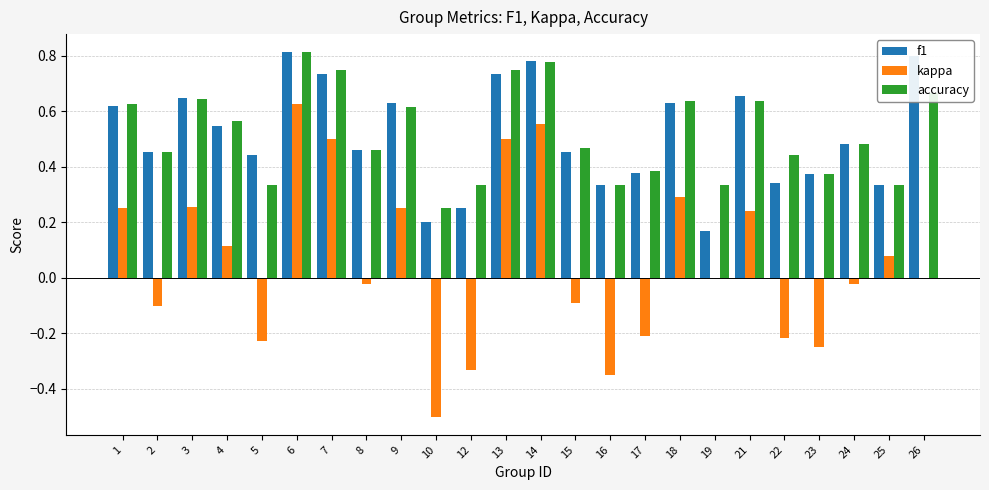

How many series are shown in this chart?

3